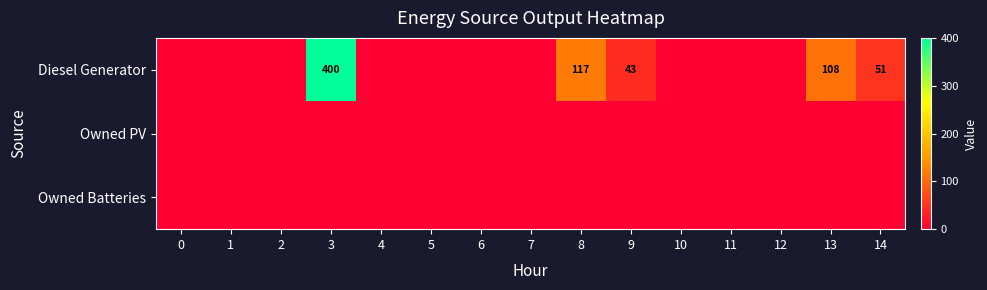

True or false: Owned PV has a value of 0 at 0.

True